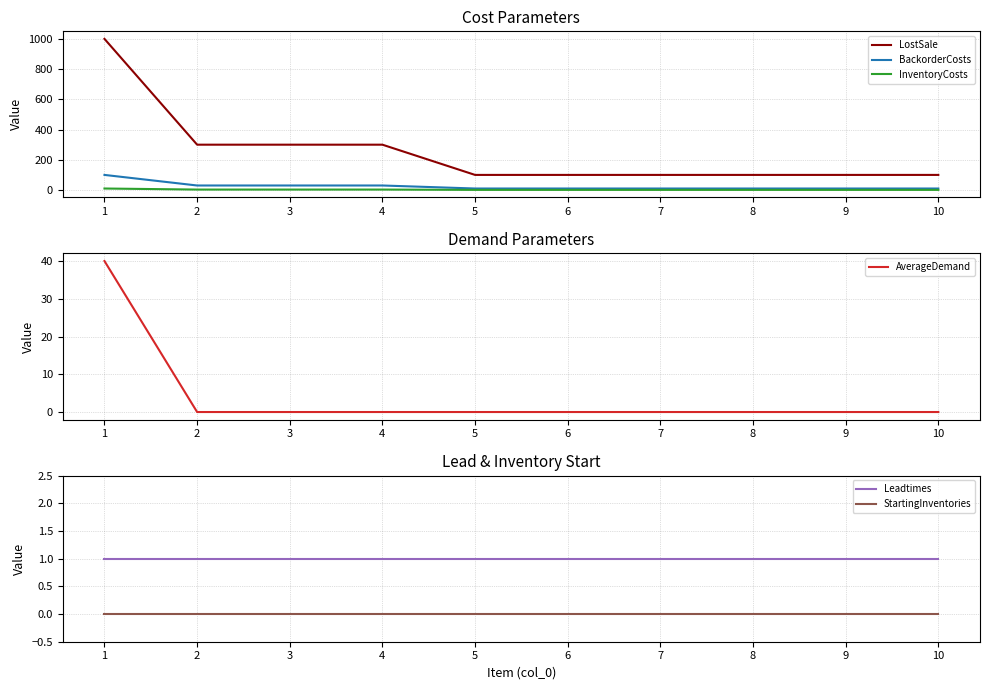

Between 2 and 7, which series saw the biggest shift?

LostSale